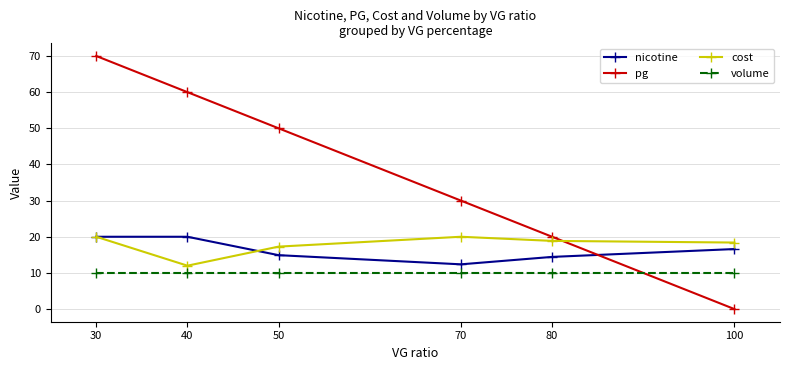

Between 30 and 40, which series saw the biggest shift?

pg